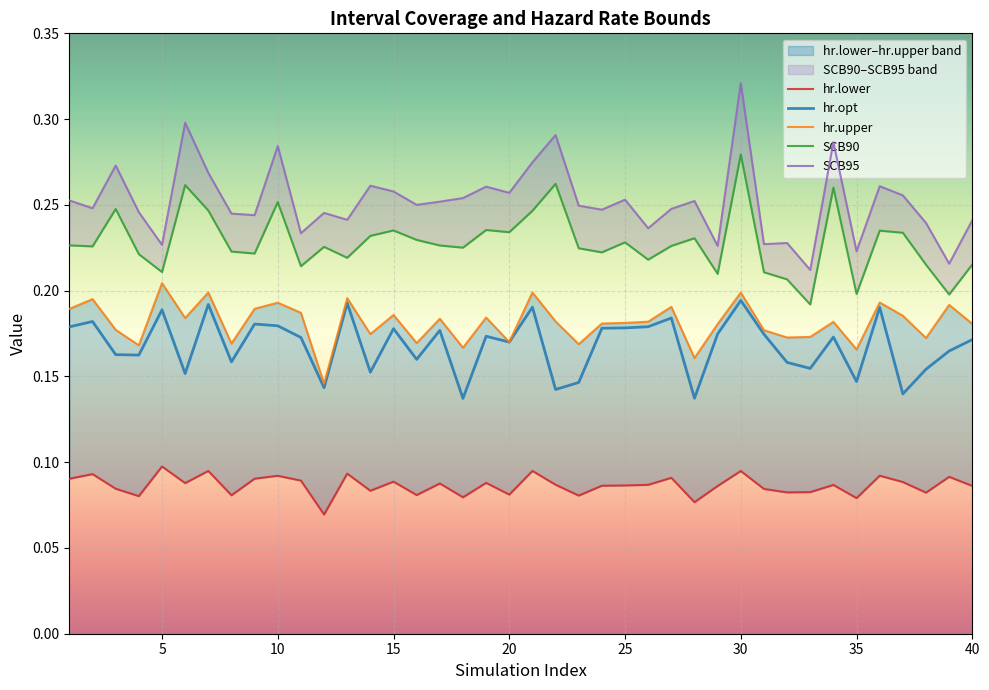

The value of hr.opt at 15 is 0.1. True or false?

False